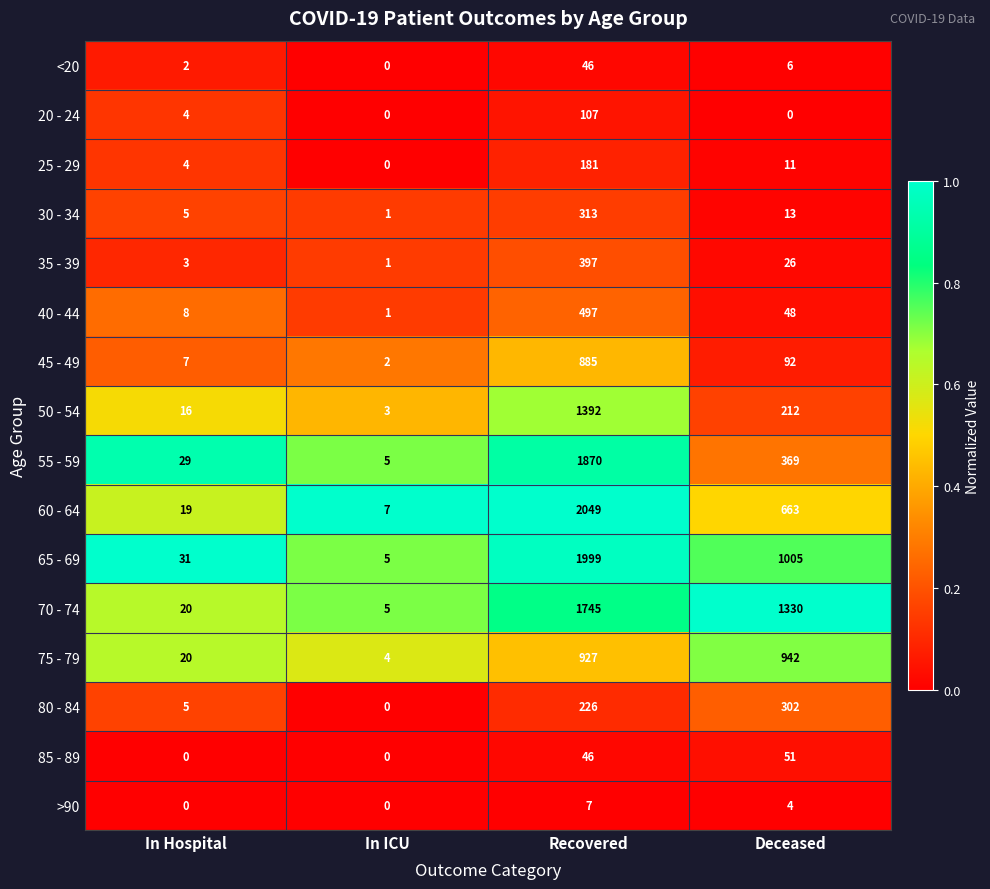

What is the highest value of the 55 - 59 series?

1870